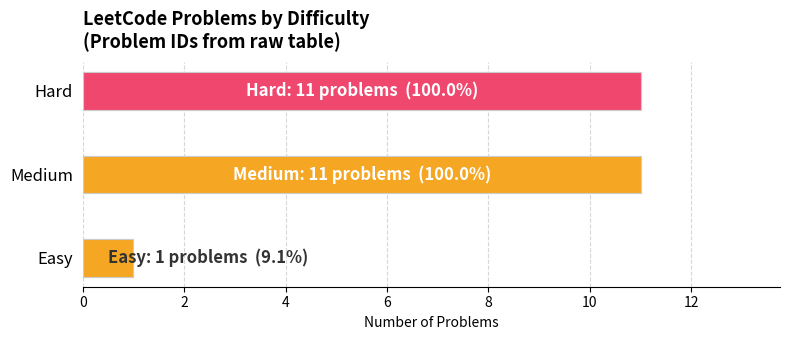

Are the bars horizontal?

Yes